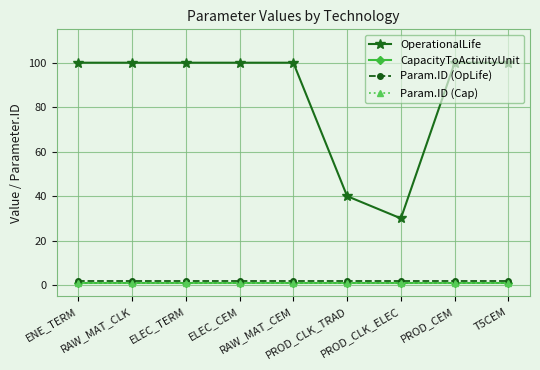

List the labels in order of OperationalLife value, largest first.

ENE_TERM, RAW_MAT_CLK, ELEC_TERM, ELEC_CEM, RAW_MAT_CEM, PROD_CEM, T5CEM, PROD_CLK_TRAD, PROD_CLK_ELEC